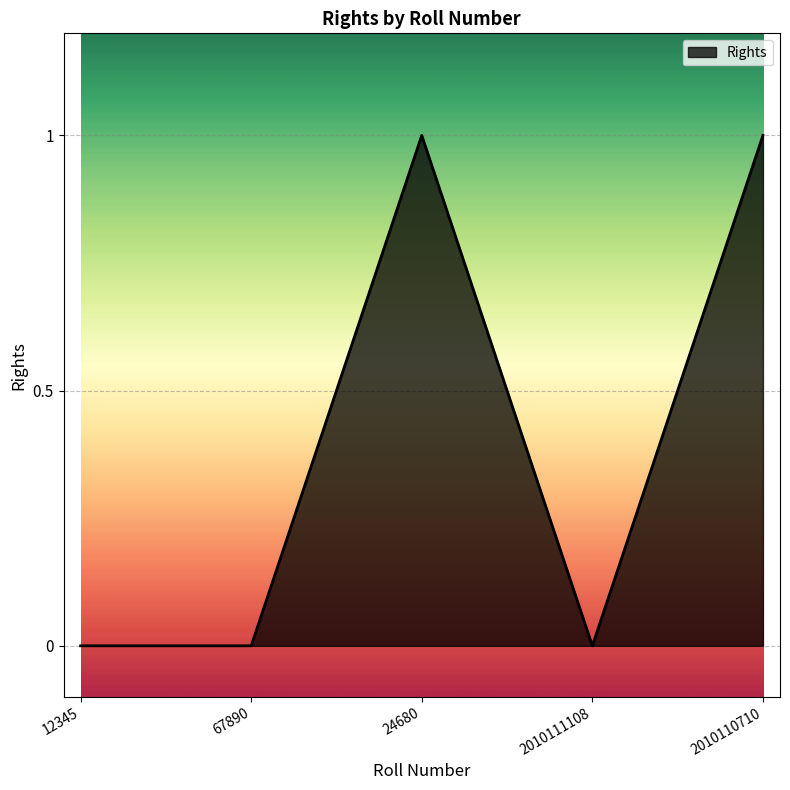

What position from the left is 2010110710?

5